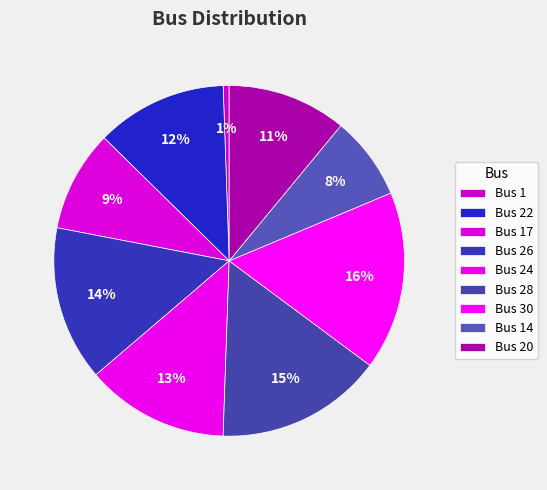

Count the number of slices in the pie.

9